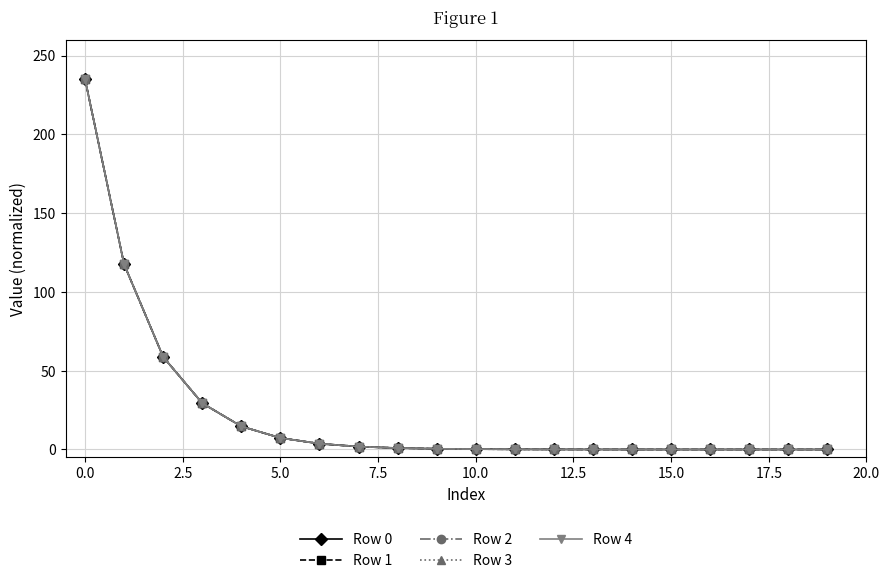

What is the difference between the second highest and minimum values in the Row 2 series?

117.5